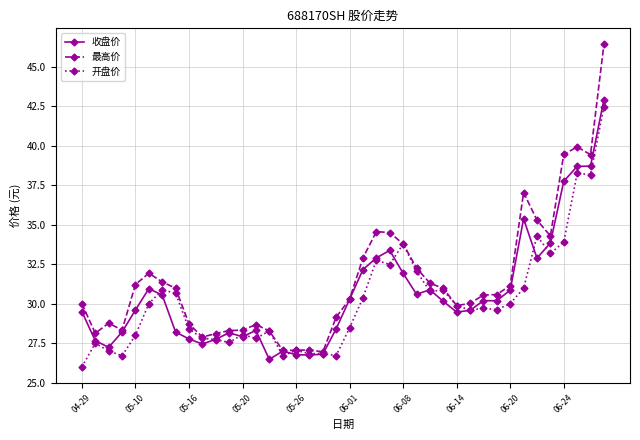

True or false: 开盘价 has more than 2 interior local peaks.

True